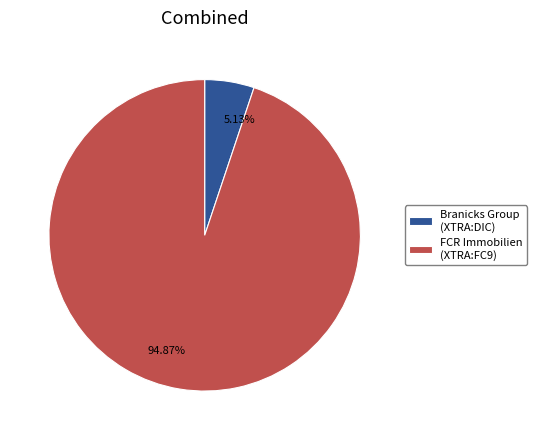

Is there a majority slice in this chart?

Yes